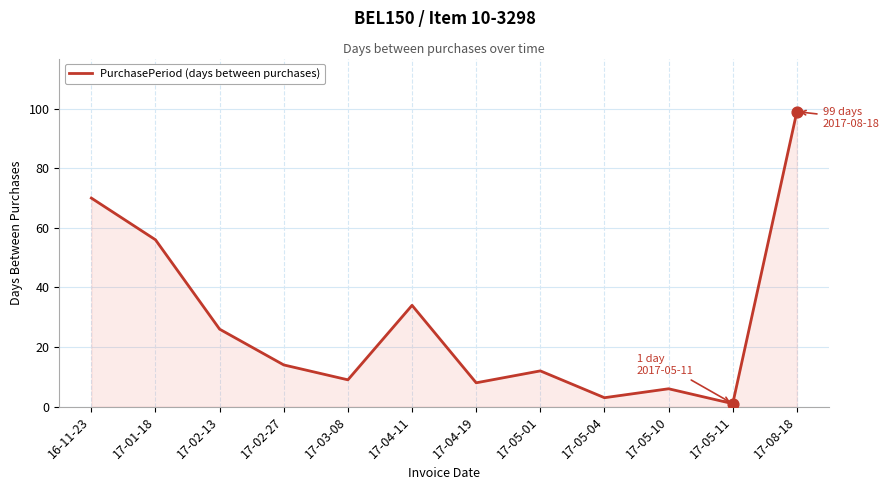

Between 17-02-27 and 17-05-04, which is larger?

17-02-27